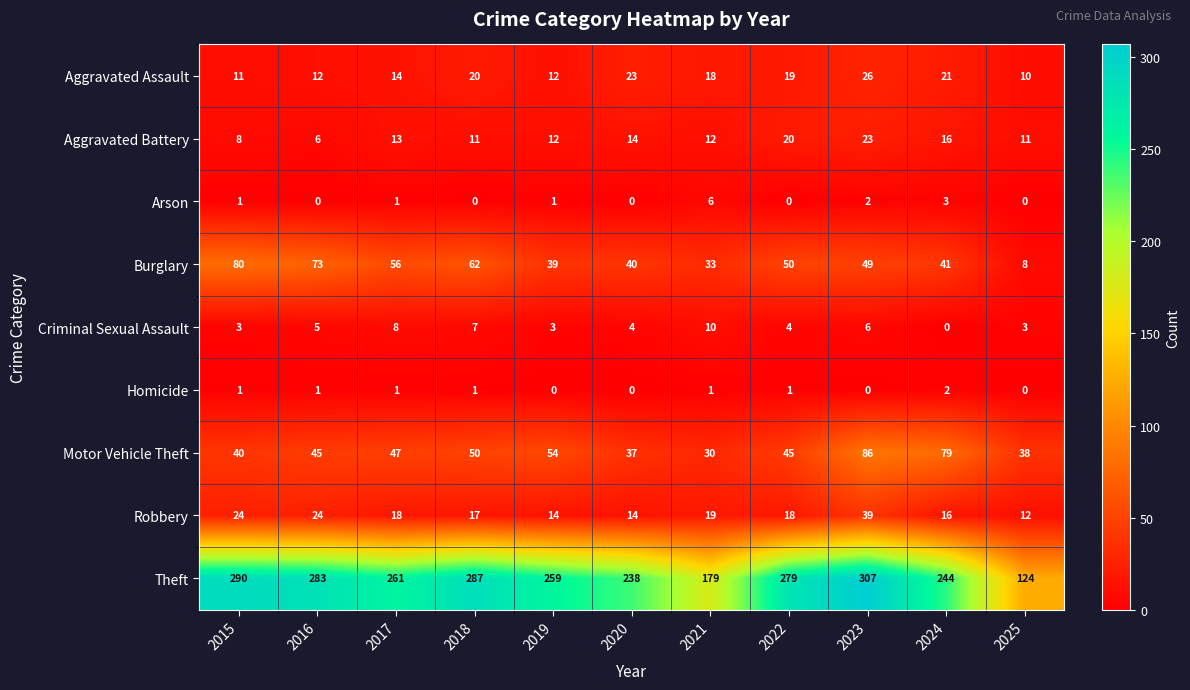

The value of Arson at 2022 is 0. True or false?

True